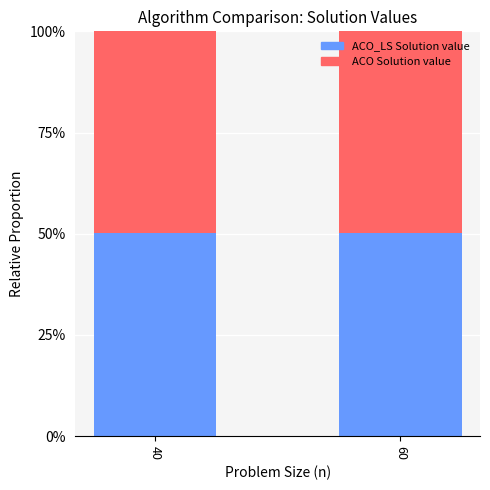

Does the chart contain any negative values?

No